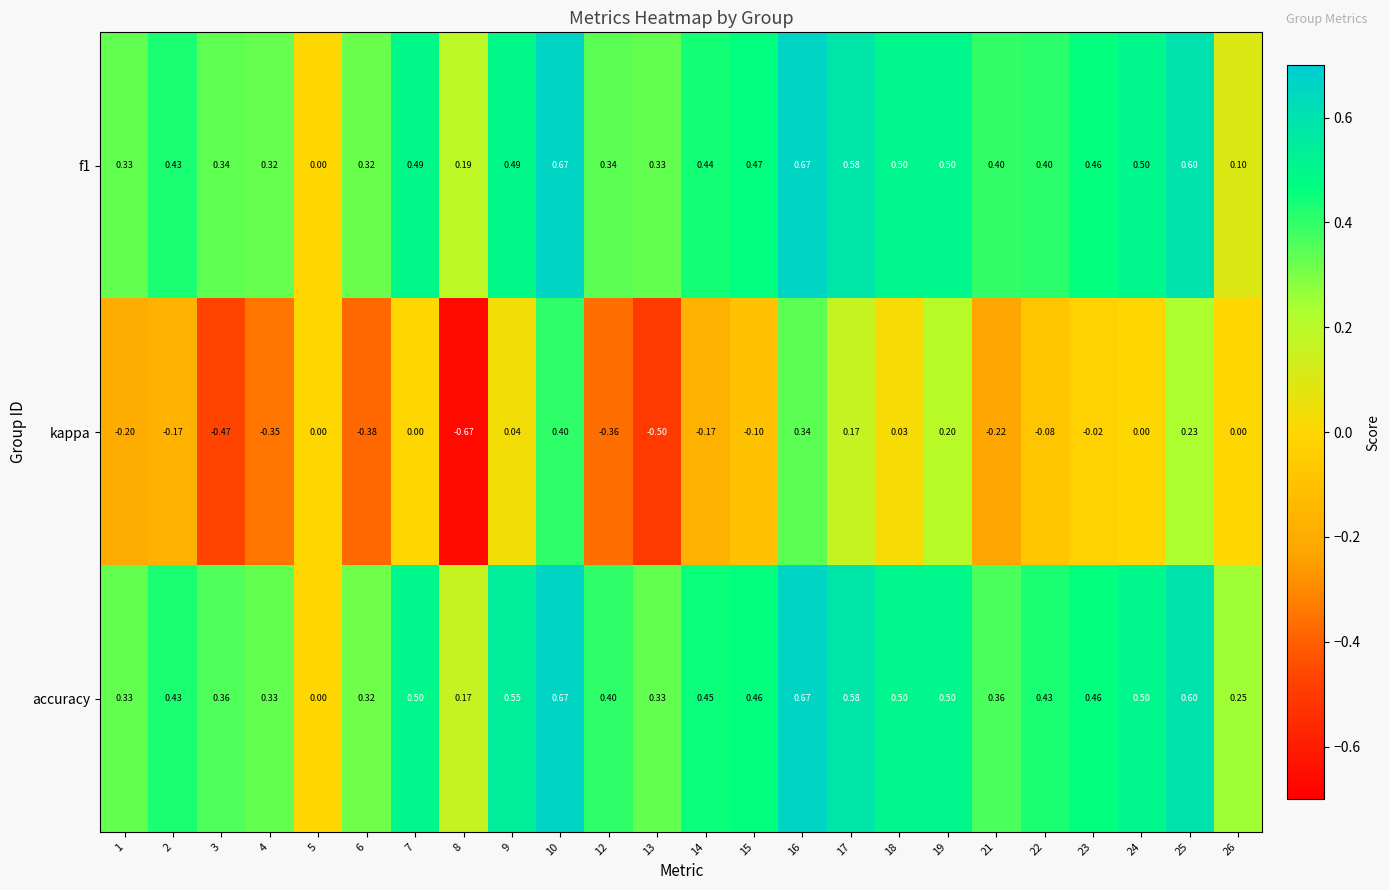

At which category is the sum across all series the highest?

10